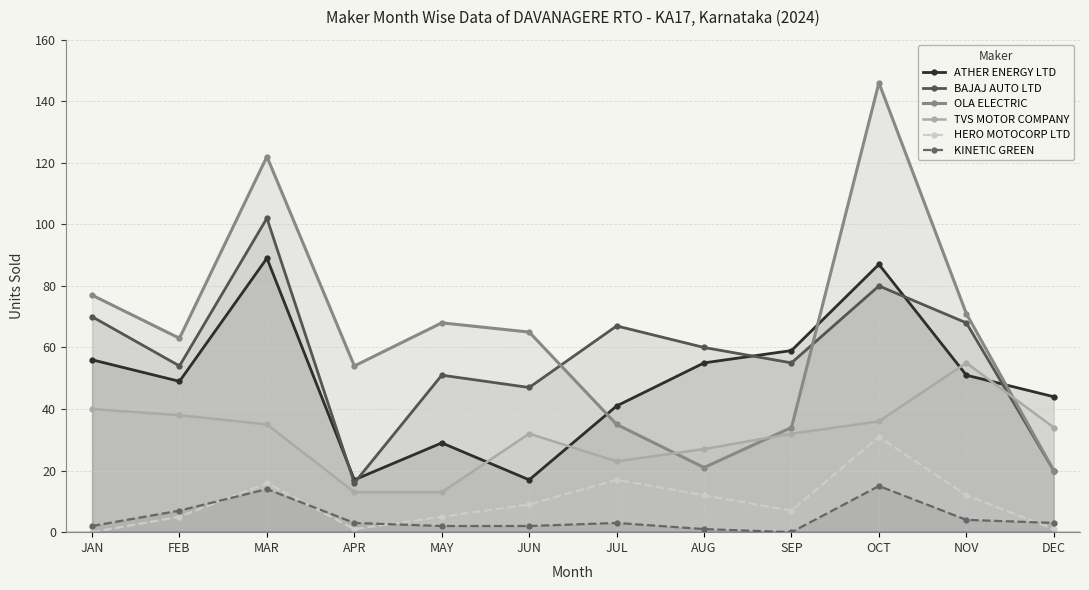

What position from the left is JUL?

7